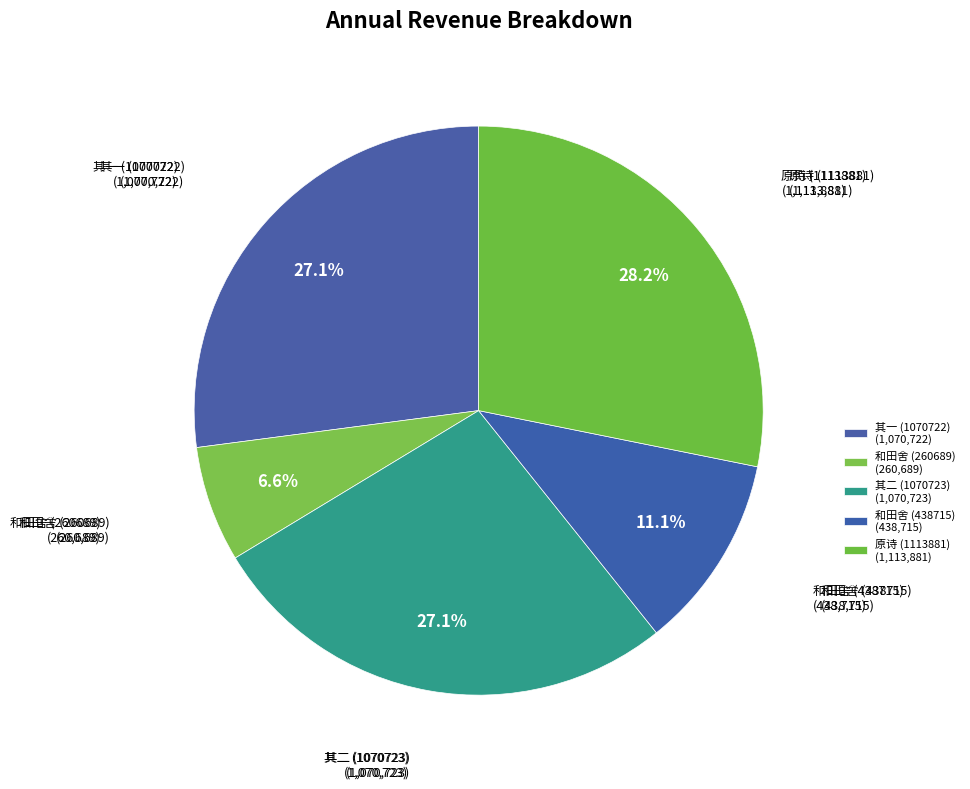

How many slices are in this pie chart?

5